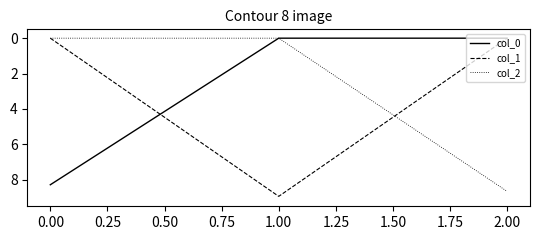

Which category has the highest value across all series?

1.00